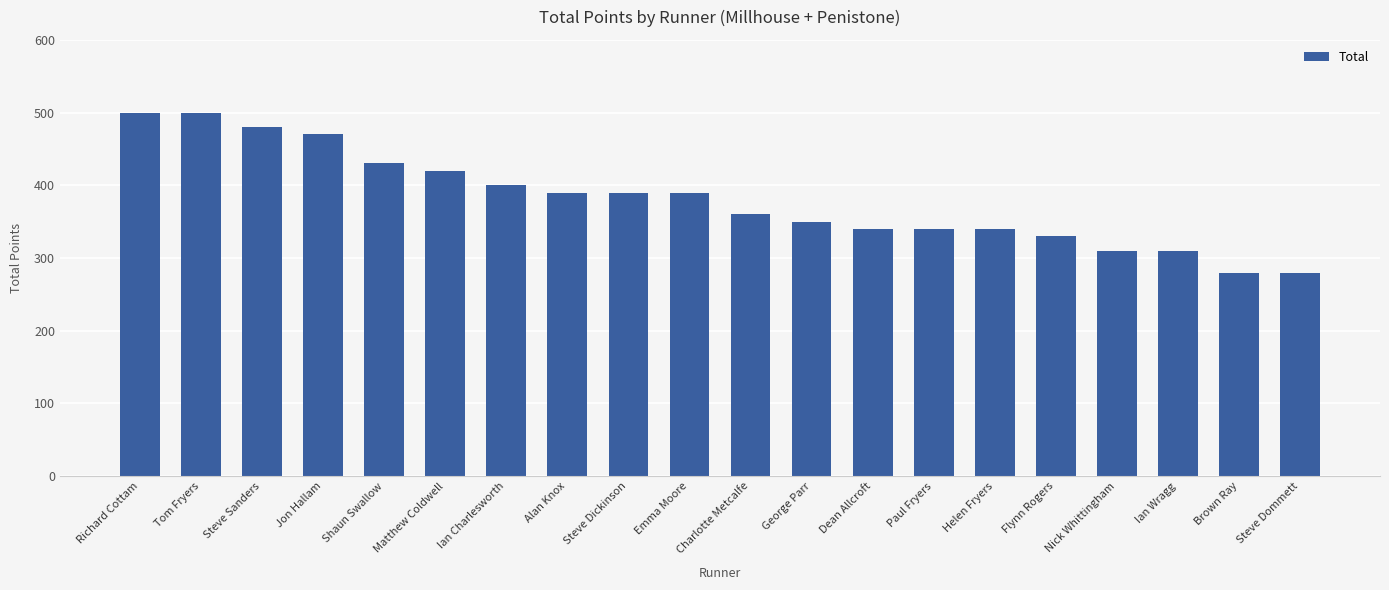

What is the label of the 5th bar from the left?

Shaun Swallow